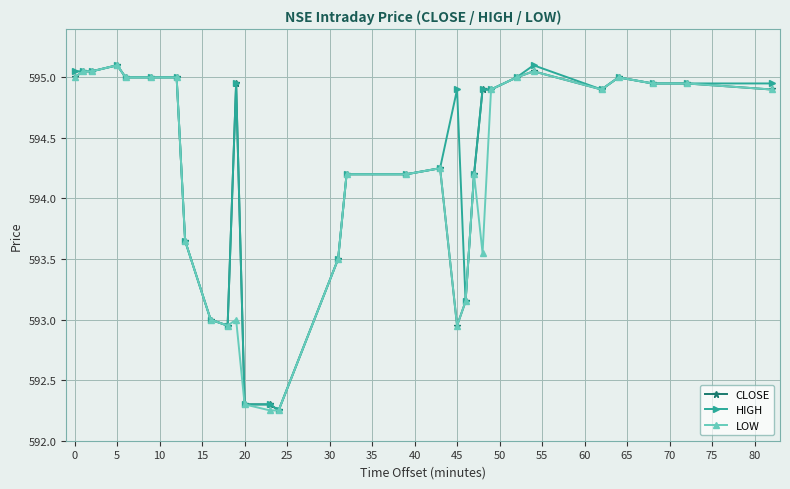

What is the maximum value shown in the chart?

595.1